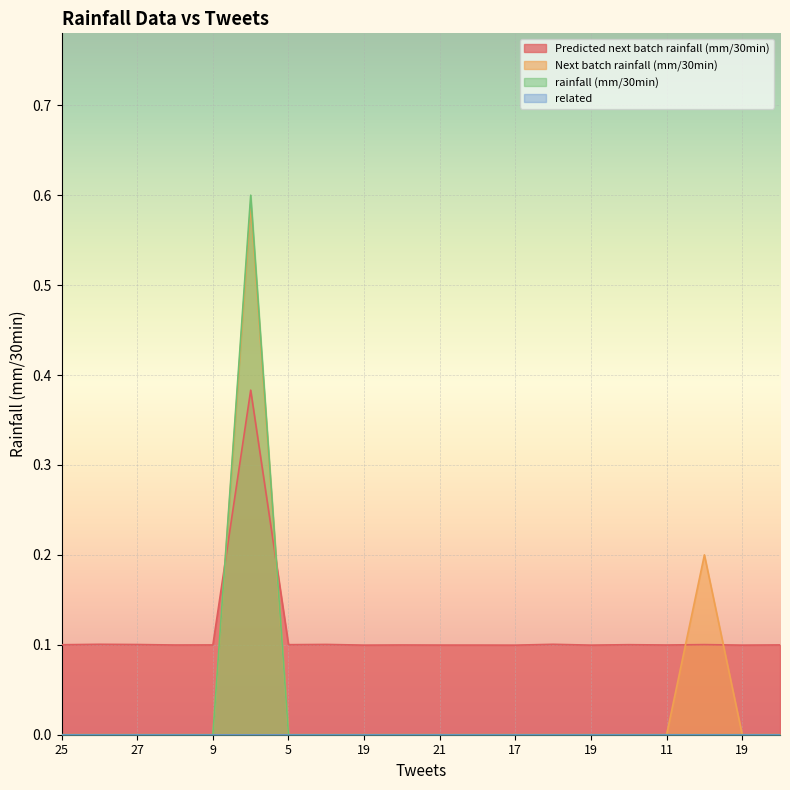

How many lines are shown in the chart?

4